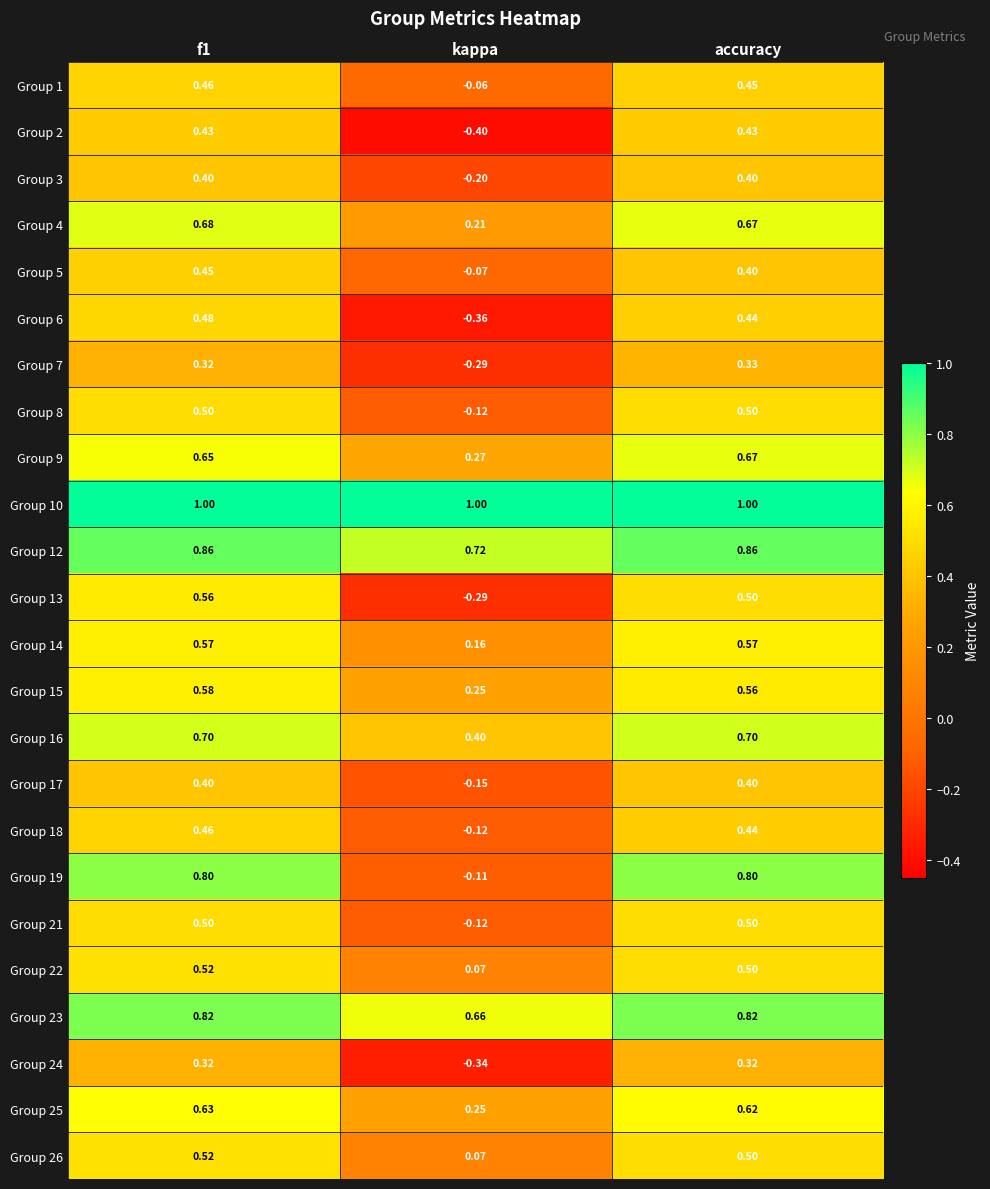

At which category does the chart reach its minimum across all series?

kappa